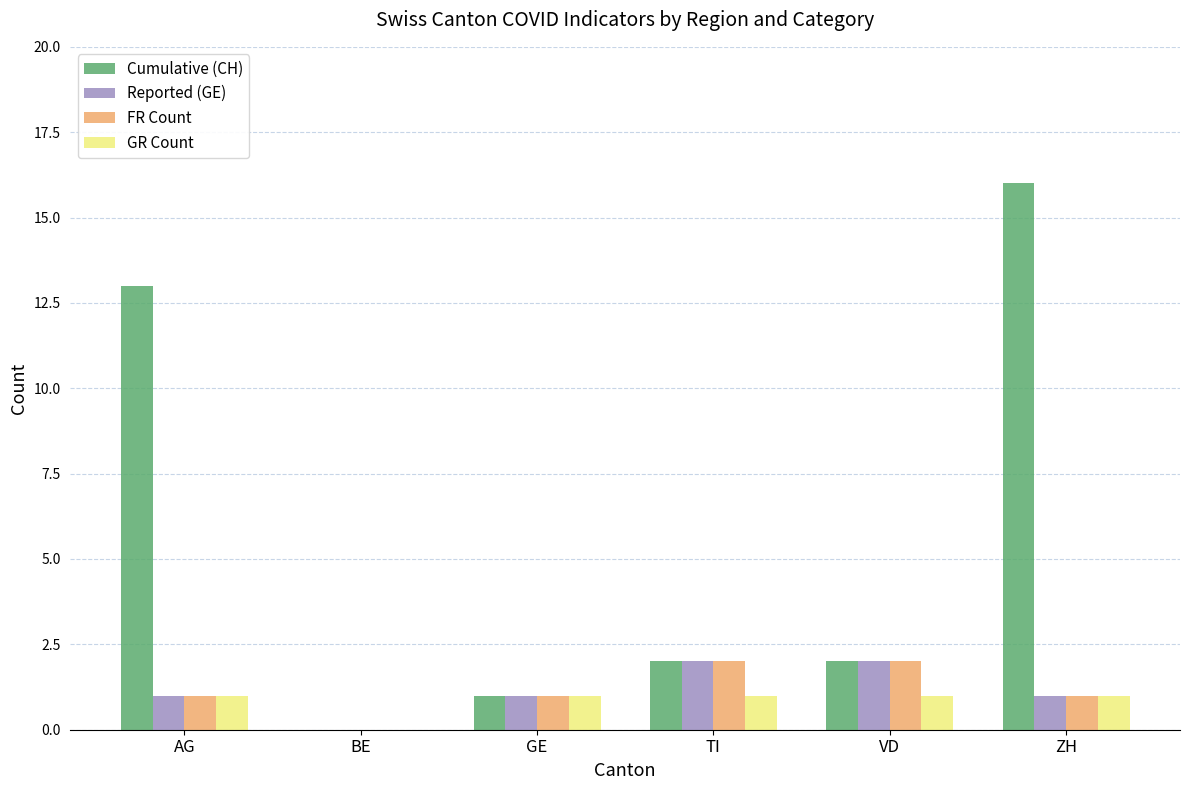

The Cumulative (CH) series shows 0 at BE. True or false?

True